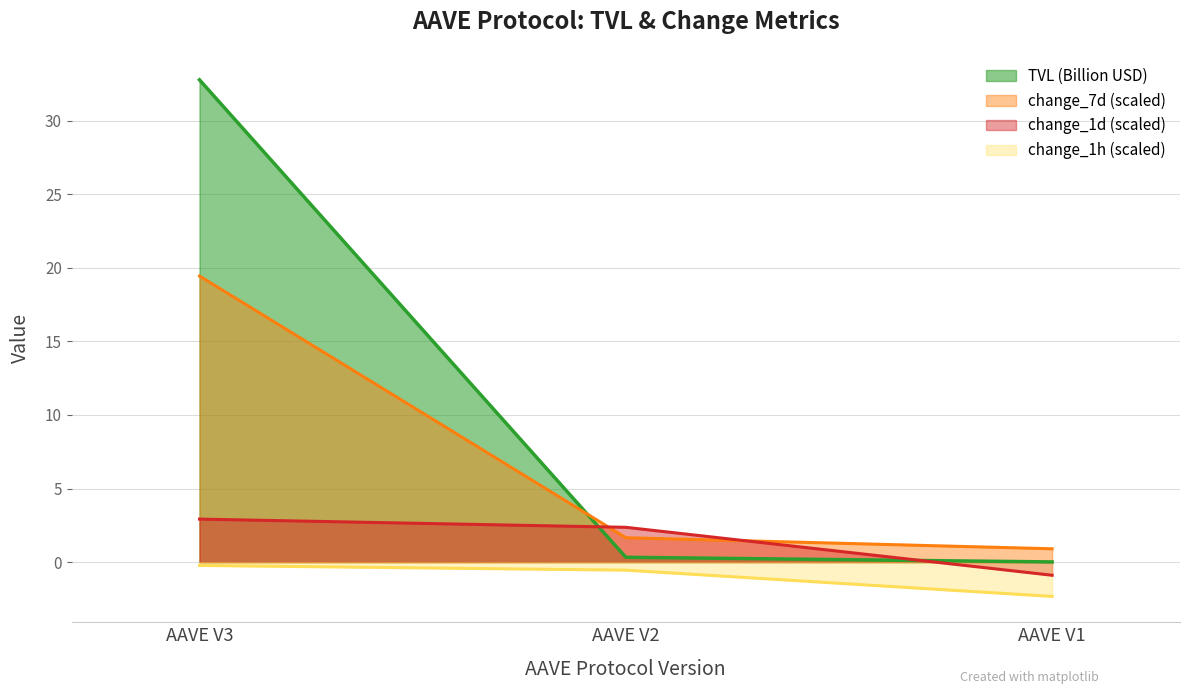

How many change_1h values are between -2 and 0?

2